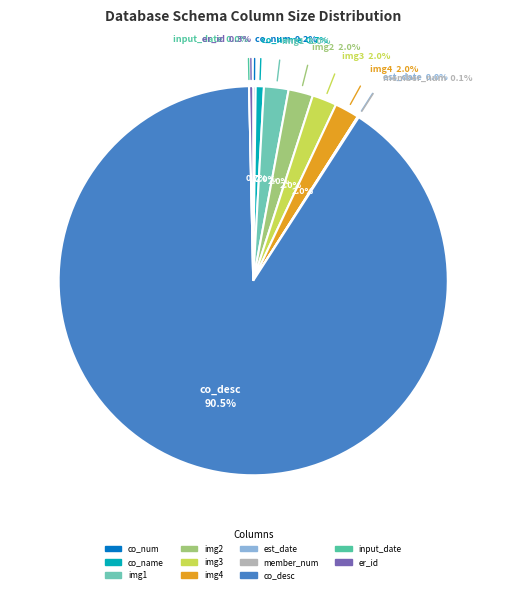

What is the change in value from img1 to member_num?

-86